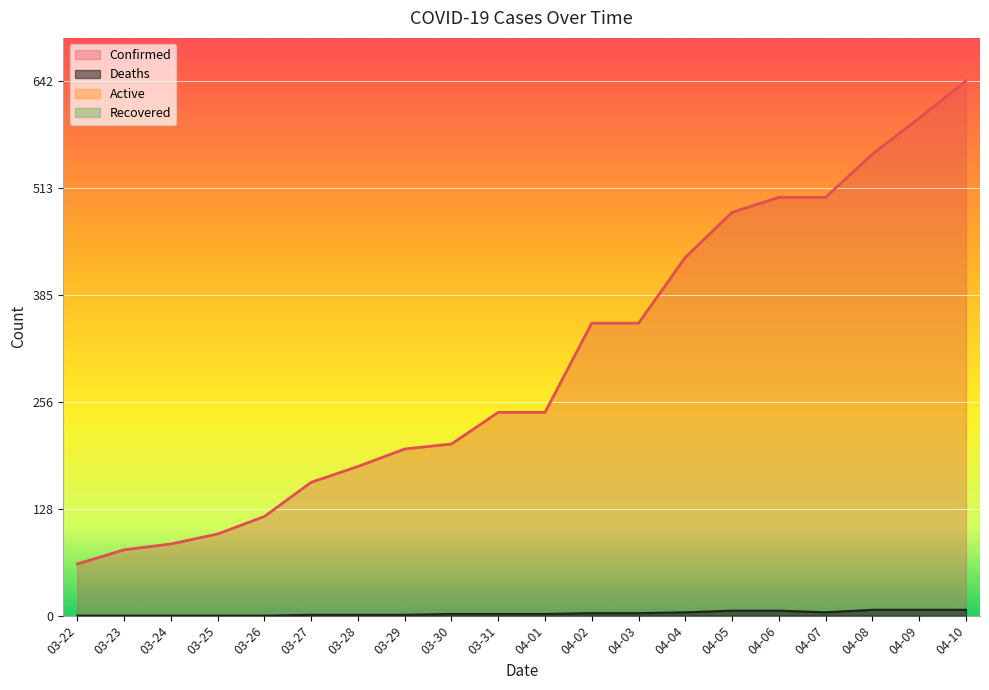

Is it true that Deaths equals 3 at 03-25?

False